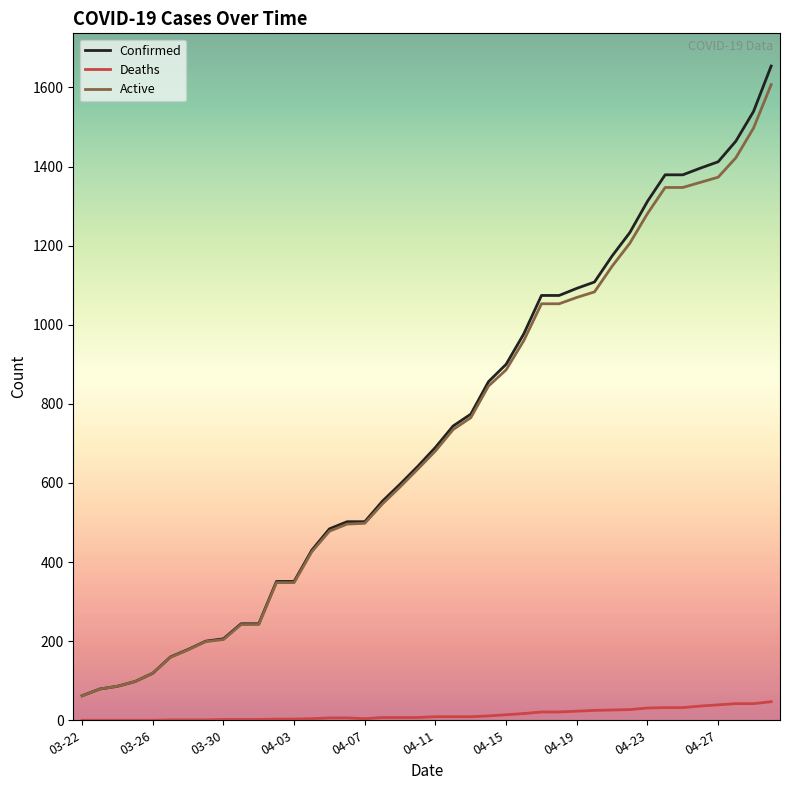

True or false: Deaths and Active cross at least once.

False